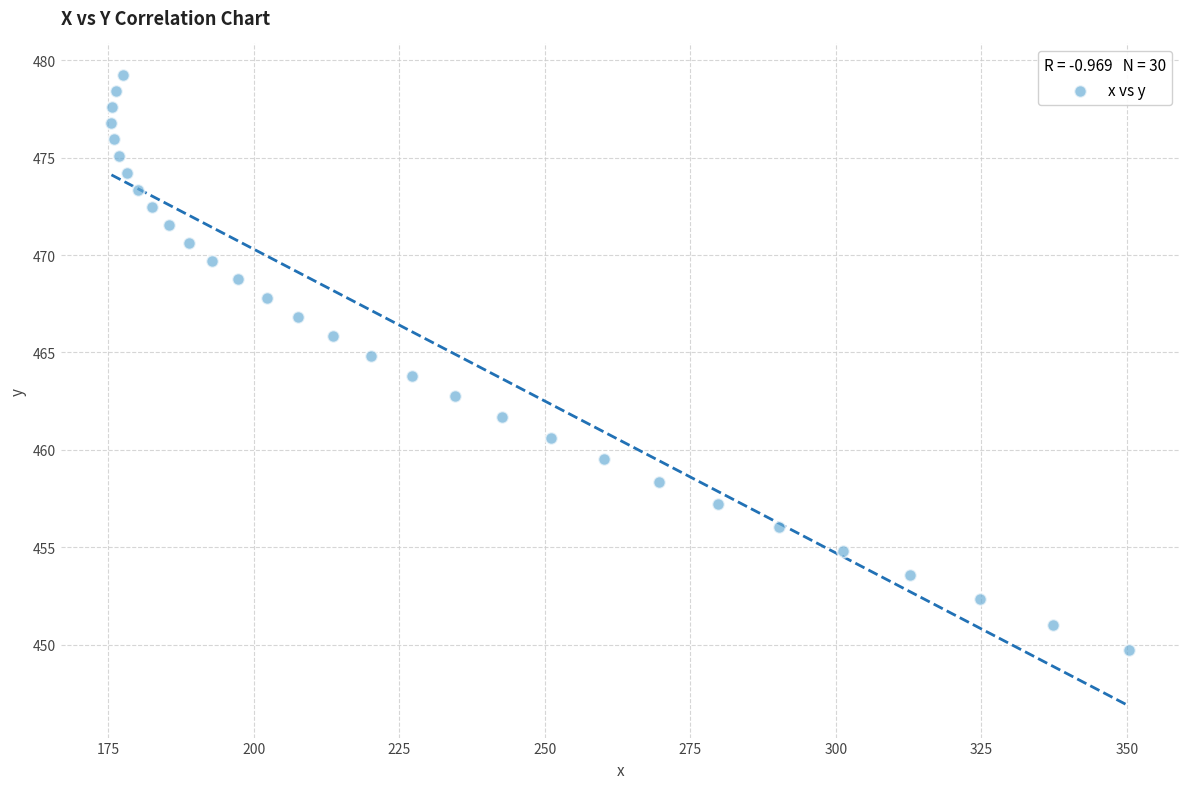

What is the range of Y values (max minus min)?

29.5